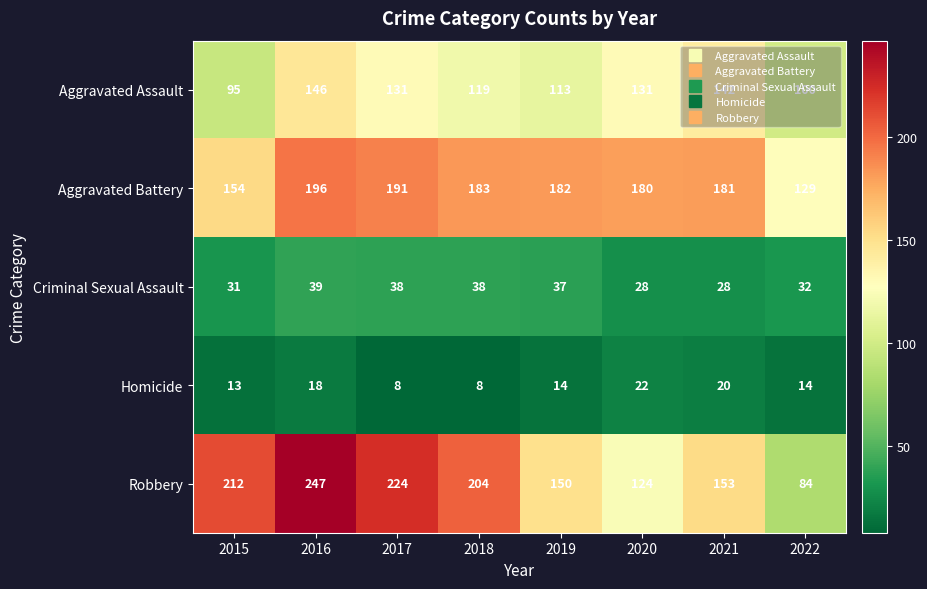

True or false: Robbery has a value of 124 at 2020.

True